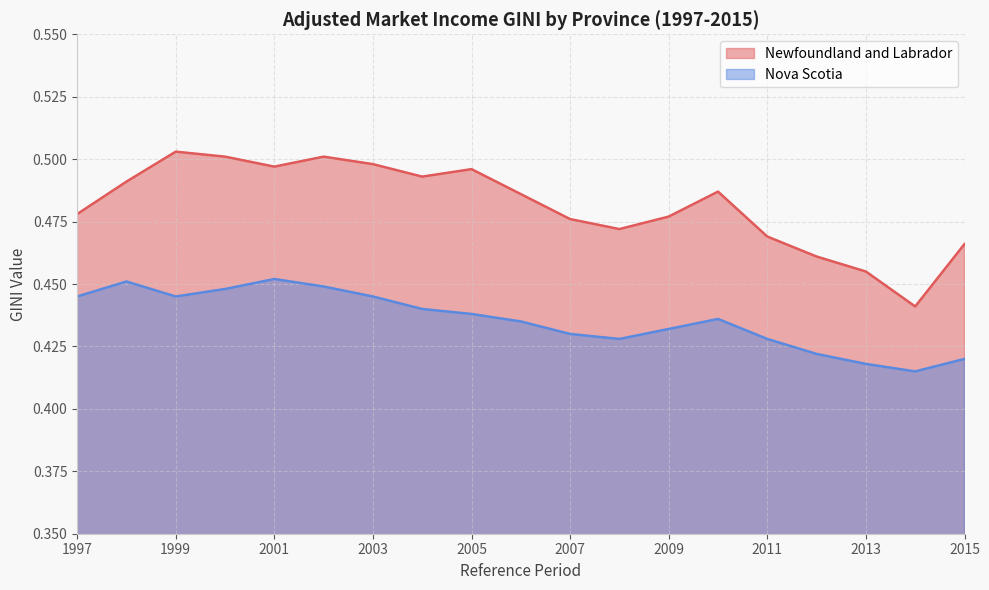

Reading right to left, extract all data points from this chart.

Newfoundland and Labrador: 0.5	0.4	0.5	0.5	0.5	0.5	0.5	0.5	0.5	0.5	0.5	0.5	0.5	0.5	0.5	0.5	0.5	0.5	0.5
Nova Scotia: 0.4	0.4	0.4	0.4	0.4	0.4	0.4	0.4	0.4	0.4	0.4	0.4	0.4	0.4	0.5	0.4	0.4	0.5	0.4